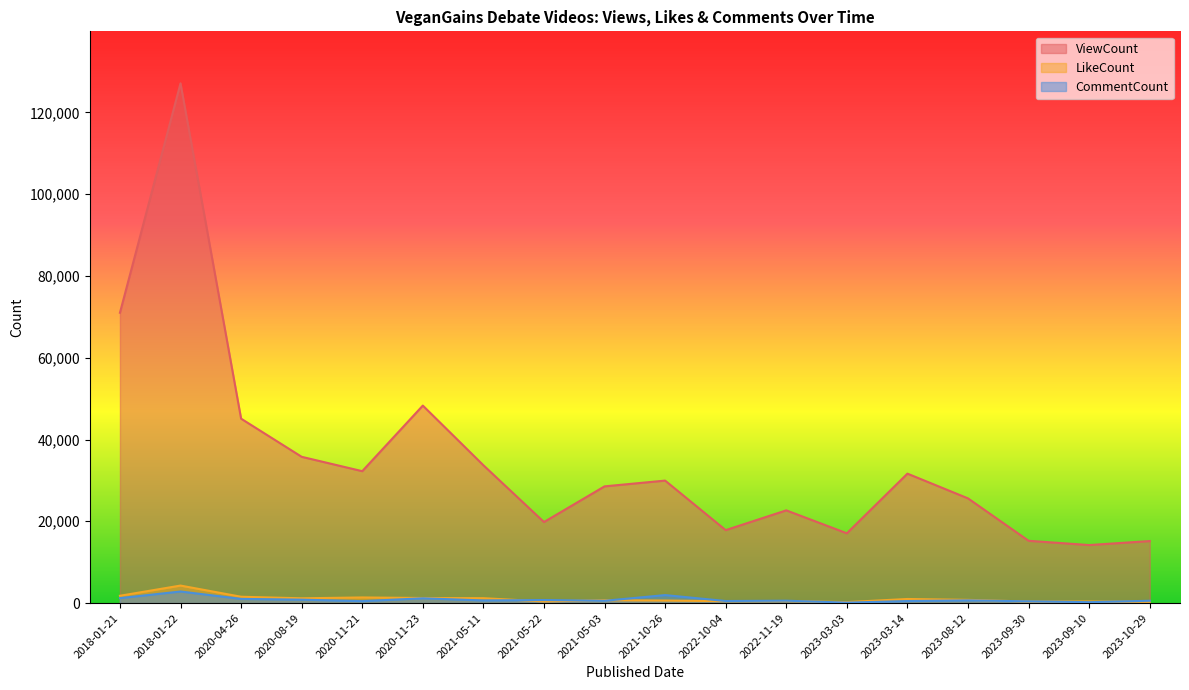

What is the approximate value of LikeCount at 2023-08-12, to the nearest 100?

800